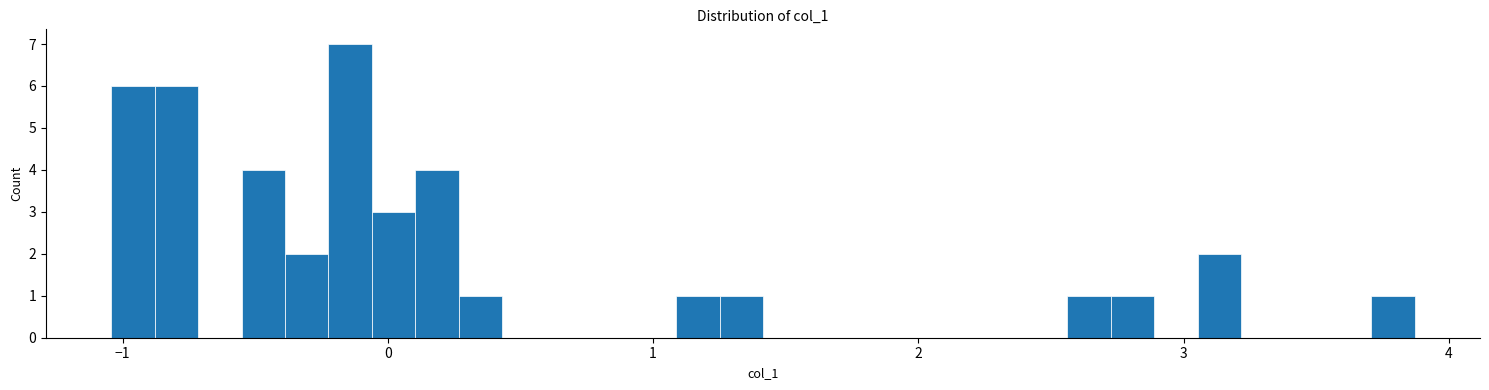

Read against the x-axis, roughly where is the centre of the tallest bar?

-0.1